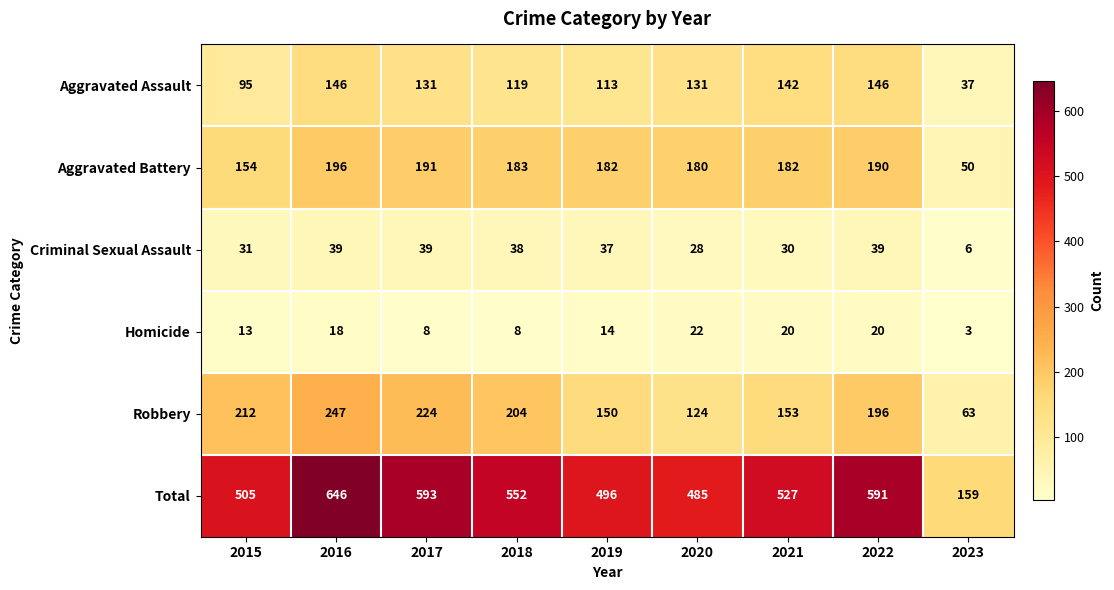

Rank the series at 2019 from highest to lowest value.

Total, Aggravated Battery, Robbery, Aggravated Assault, Criminal Sexual Assault, Homicide